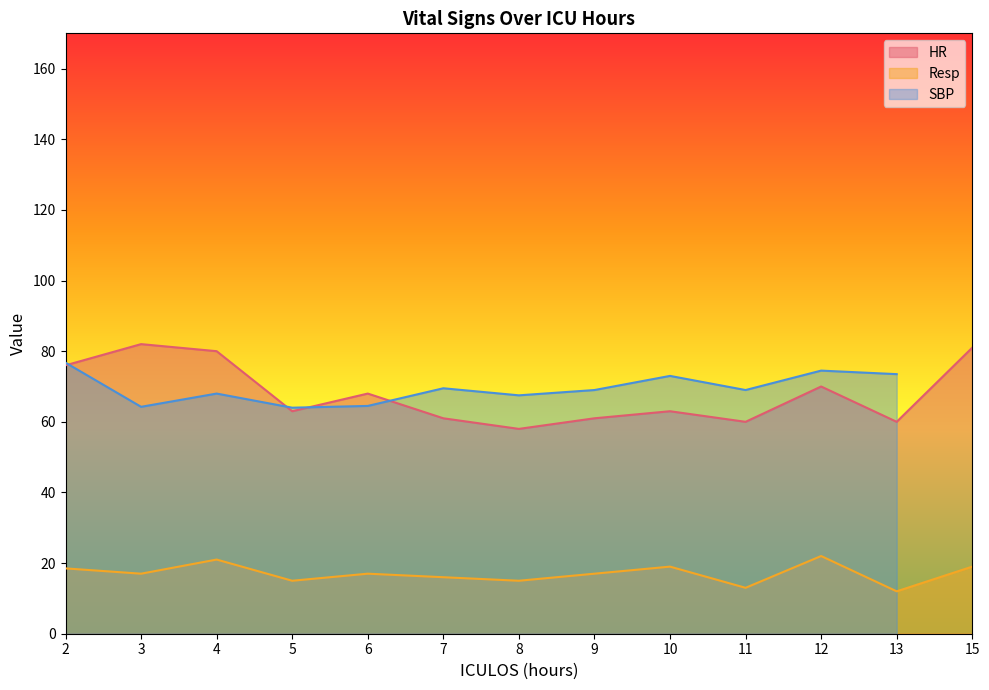

The HR series shows 58.0 at 8. True or false?

True